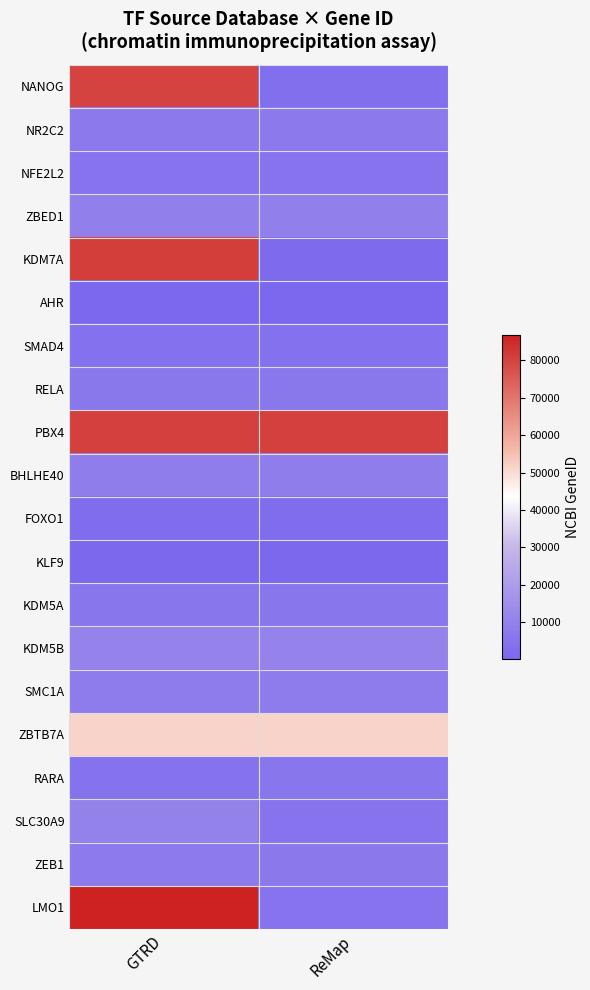

Reading left to right, list all the values displayed in this chart.

NANOG: GTRD=79923	ReMap=2959
NR2C2: GTRD=7182	ReMap=7182
NFE2L2: GTRD=4780	ReMap=4780
ZBED1: GTRD=9189	ReMap=9189
KDM7A: GTRD=80853	ReMap=1432
AHR: GTRD=196	ReMap=196
SMAD4: GTRD=4089	ReMap=4089
RELA: GTRD=5970	ReMap=5970
PBX4: GTRD=80714	ReMap=80714
BHLHE40: GTRD=8553	ReMap=8553
FOXO1: GTRD=2308	ReMap=2308
KLF9: GTRD=687	ReMap=687
KDM5A: GTRD=5927	ReMap=5927
KDM5B: GTRD=10765	ReMap=10765
SMC1A: GTRD=8243	ReMap=8243
ZBTB7A: GTRD=51341	ReMap=51341
RARA: GTRD=4297	ReMap=5914
SLC30A9: GTRD=10463	ReMap=4800
ZEB1: GTRD=7520	ReMap=6935
LMO1: GTRD=86860	ReMap=4780